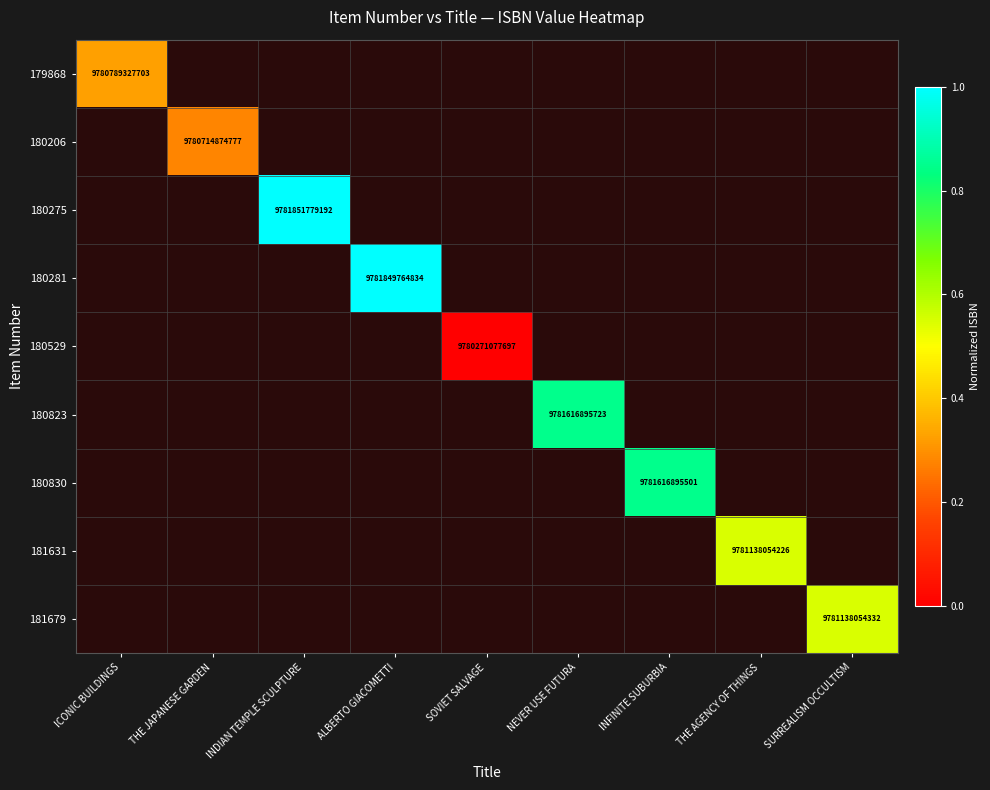

At which category does the chart reach its peak across all series?

INDIAN TEMPLE SCULPTURE